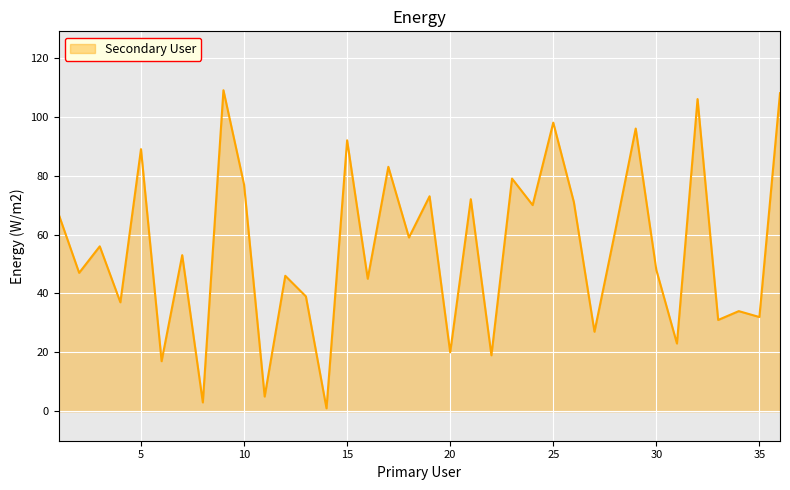

What is the average value?

55